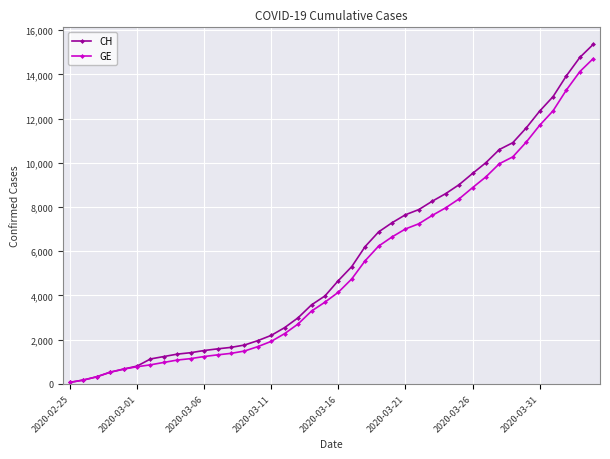

Which series has the largest range (max minus min)?

CH